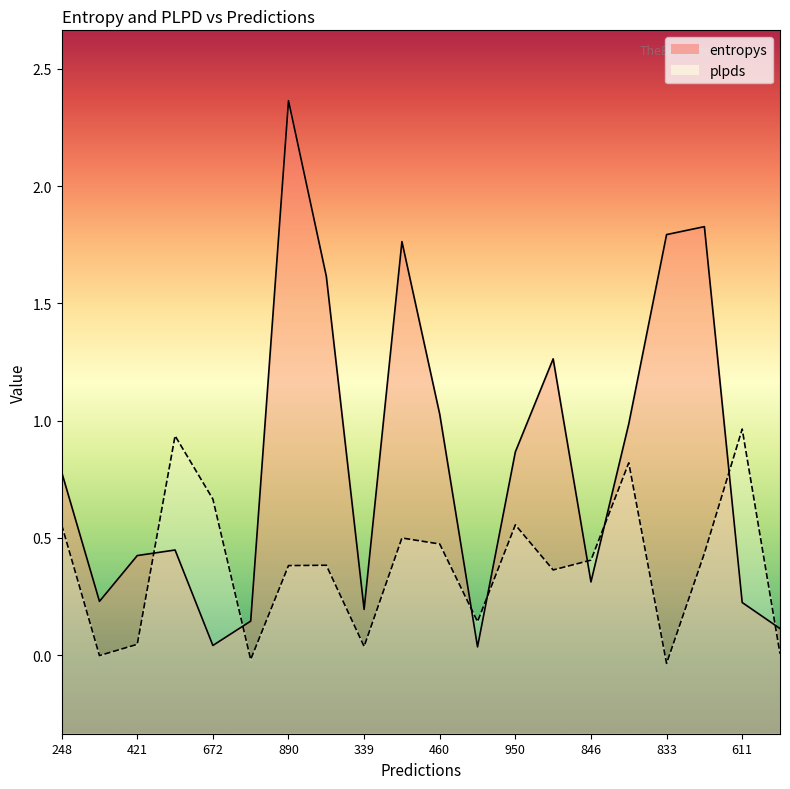

Between which two adjacent categories do plpds and entropys first intersect?

421 and 707